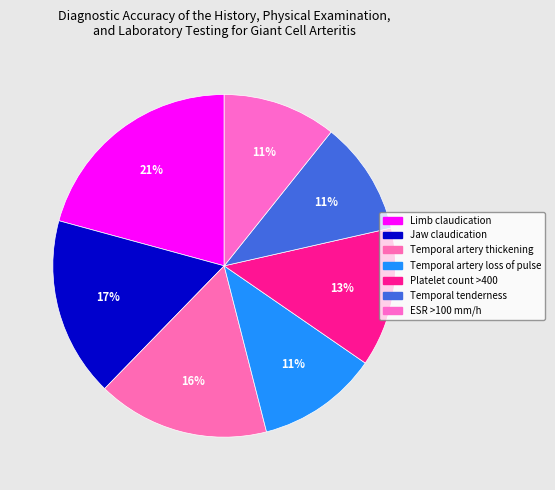

How many slices are in this pie chart?

7